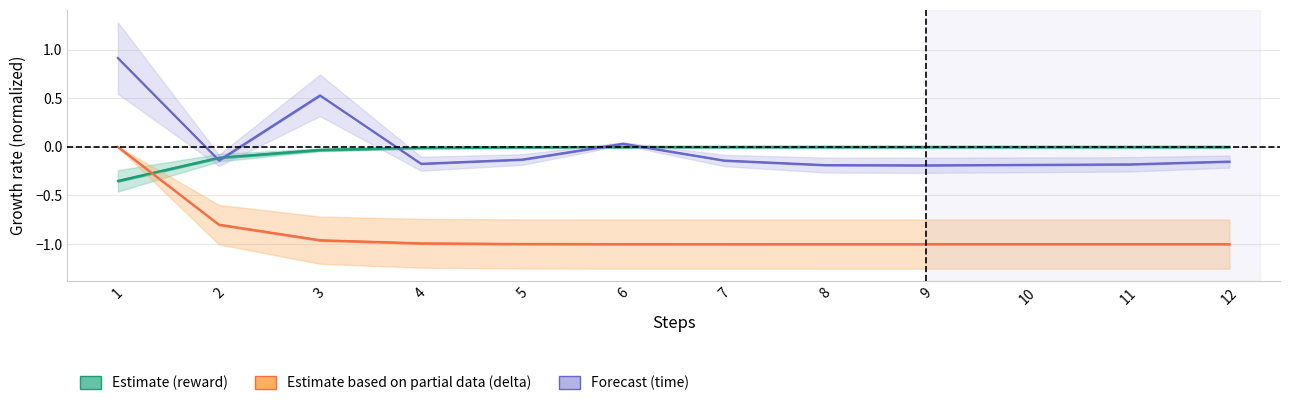

What is the total value across all series at 11?

-1.2